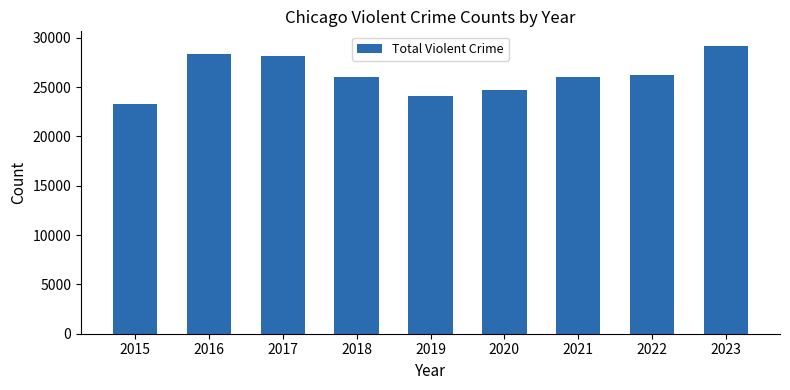

How many bars are there in total?

9